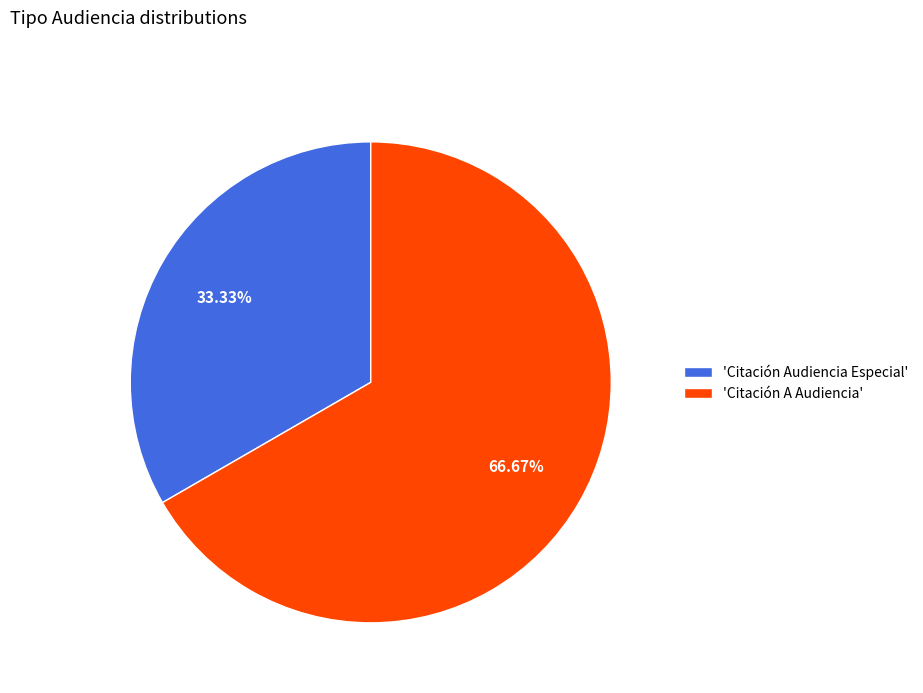

Which has a higher value, 'Citación Audiencia Especial' or 'Citación A Audiencia'?

'Citación A Audiencia'